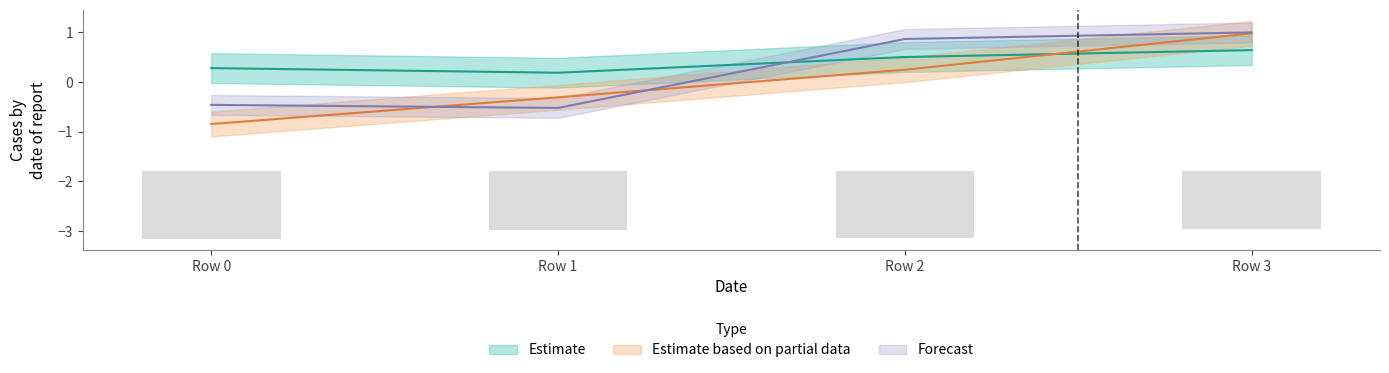

Reading left to right, extract all data points from this chart.

col_10: Row 0=-0.8	Row 1=-0.3	Row 2=0.2	Row 3=1.0
col_15: Row 0=0.3	Row 1=0.2	Row 2=0.5	Row 3=0.6
col_16: Row 0=-0.5	Row 1=-0.5	Row 2=0.9	Row 3=1.0
col_14: Row 0=-1.4	Row 1=-1.2	Row 2=-1.3	Row 3=-1.2